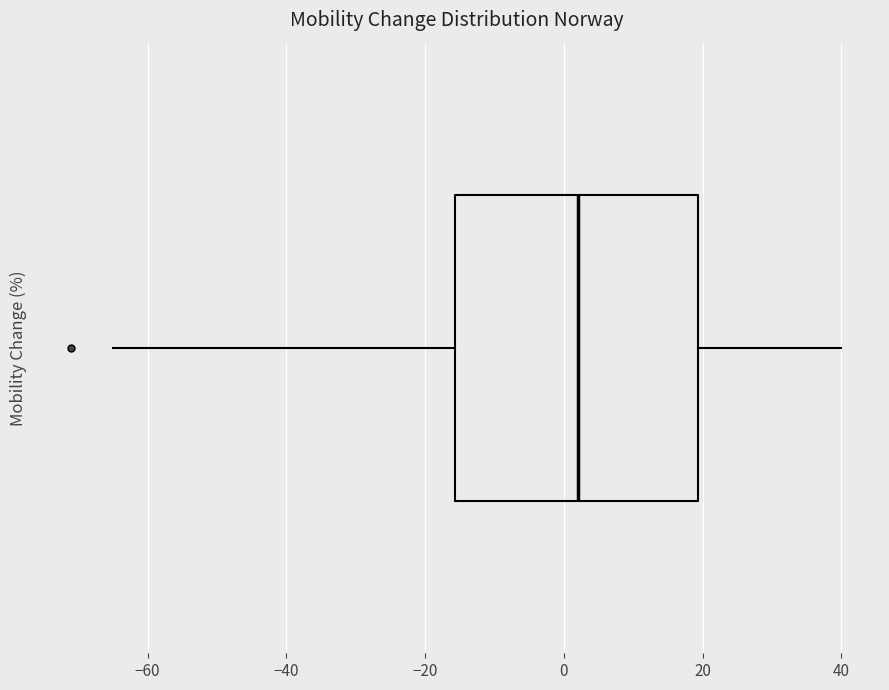

Transcribe this box plot: give where the median line is, the range the box spans, and where the two whiskers end, as read against the x-axis. The values are not printed on the chart, so give them approximately, as read against the axis.

median 2, box -16 to 20, whiskers -64 to 40